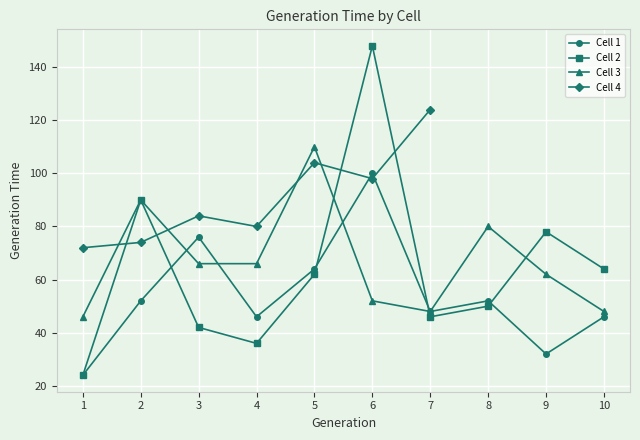

How many data points in Cell 1 are less than 52?

5